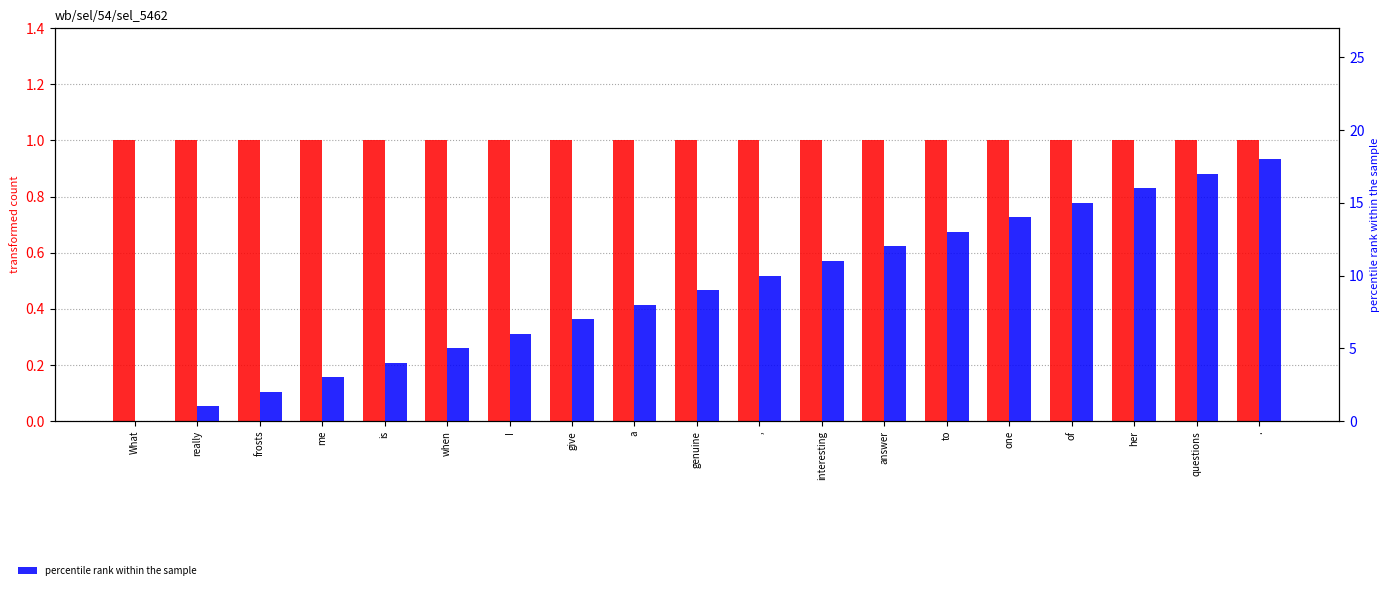

What is the label of the 6th bar from the right?

to